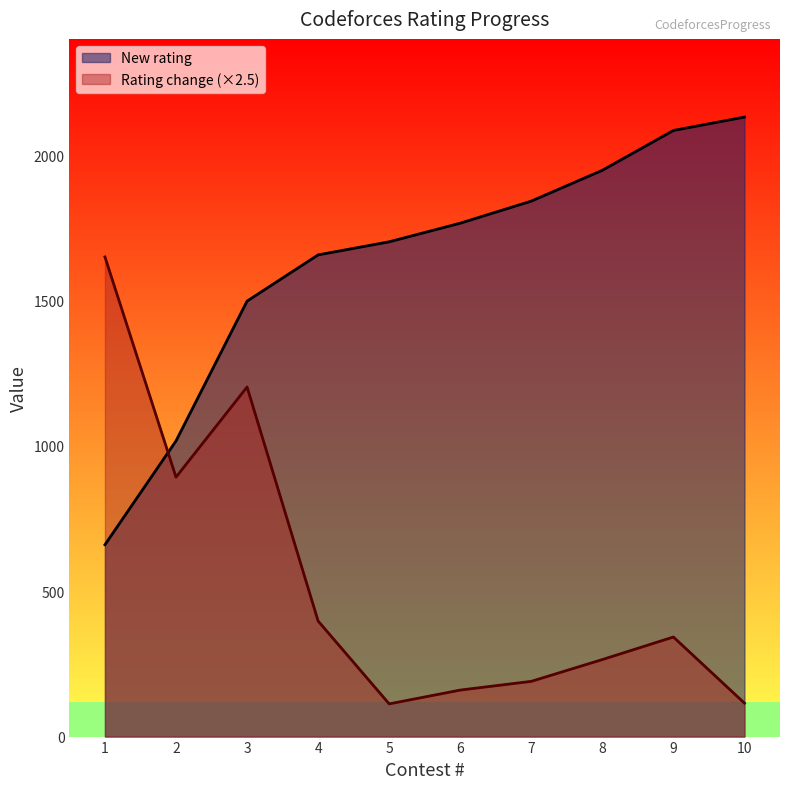

What is the difference between the maximum and second lowest values in the New rating series?

1114.0